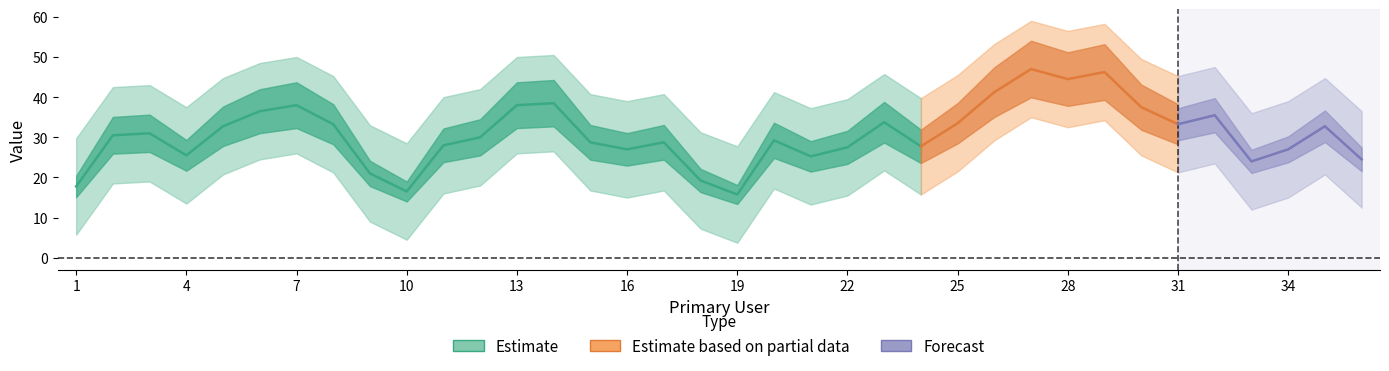

The chart shows a value of 7 at 17. True or false?

False